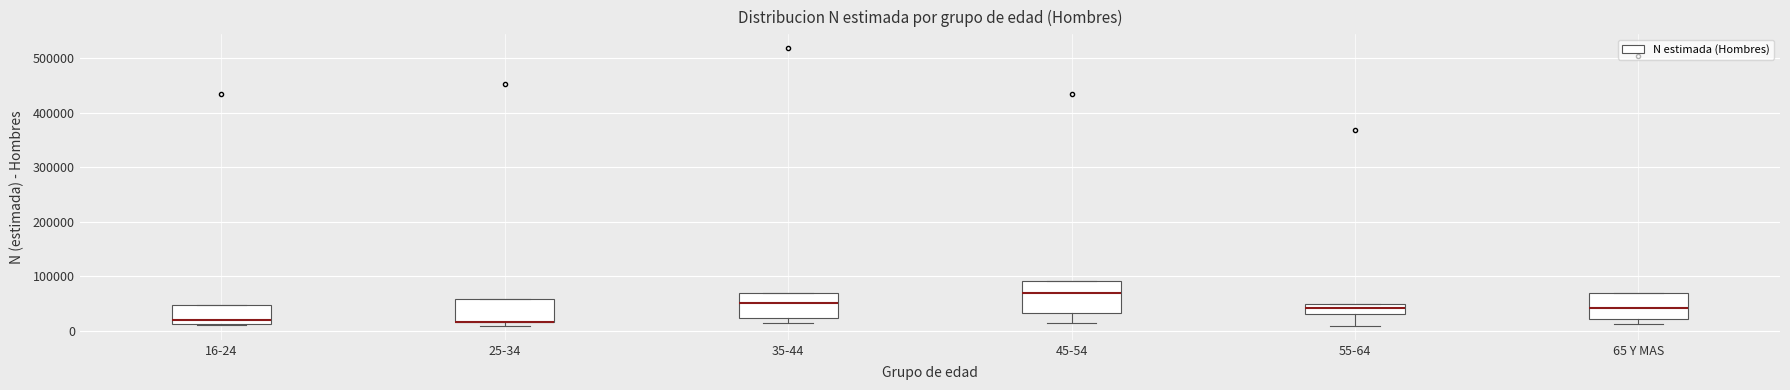

Where is the lower edge of the box for 25-34 on the y-axis? The values are not printed on the chart, so give them approximately, as read against the axis.

20000